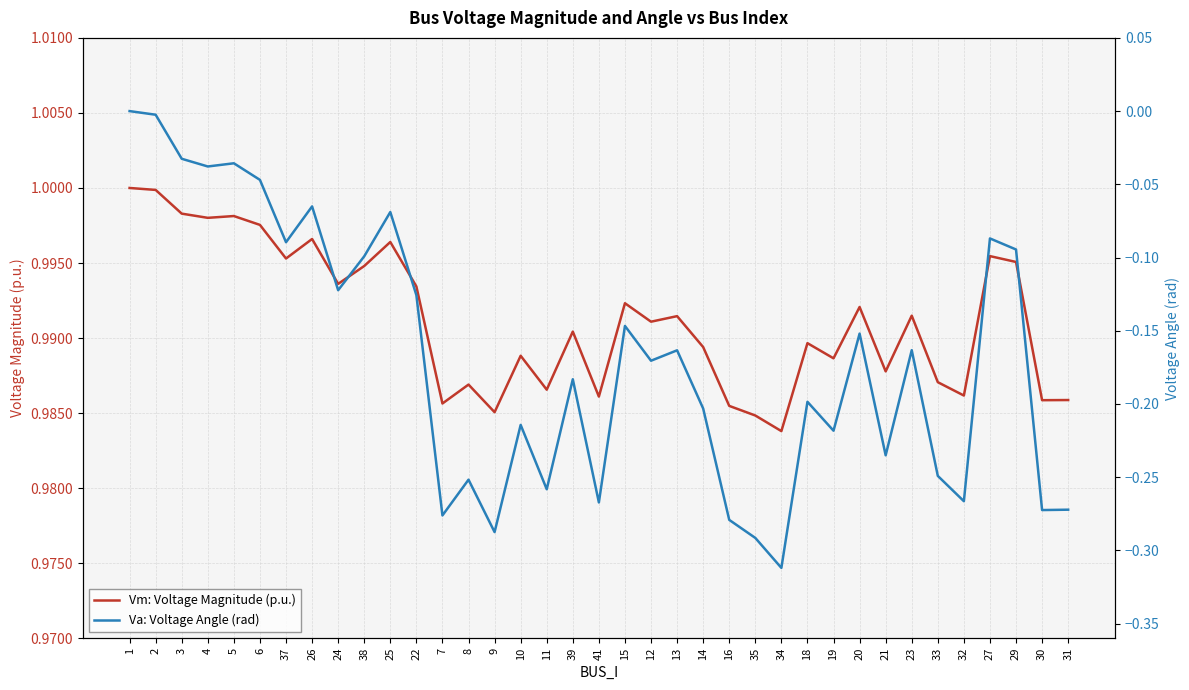

At which label does Va: Voltage Angle (rad) reach its minimum?

34